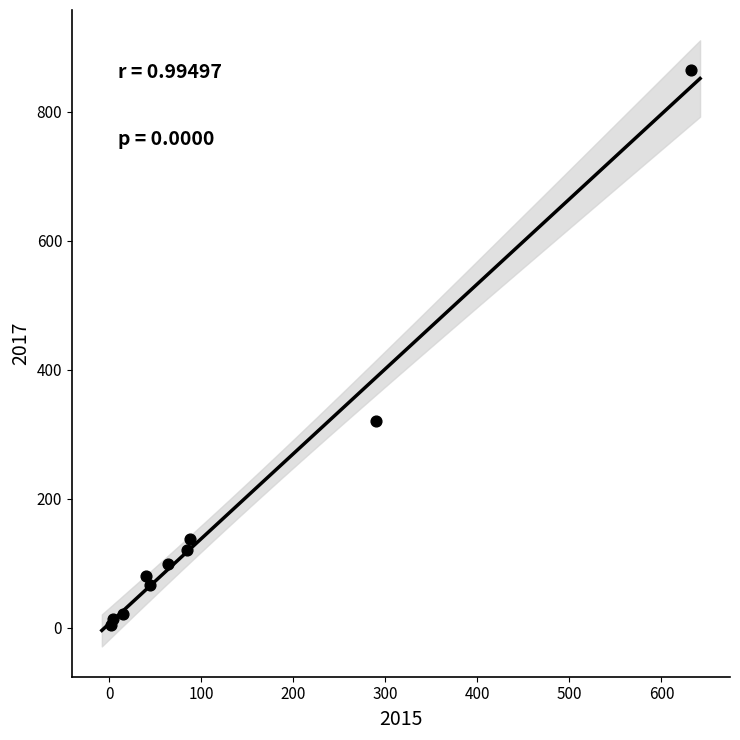

What Y value in the scatter plot is closest to 434?

321